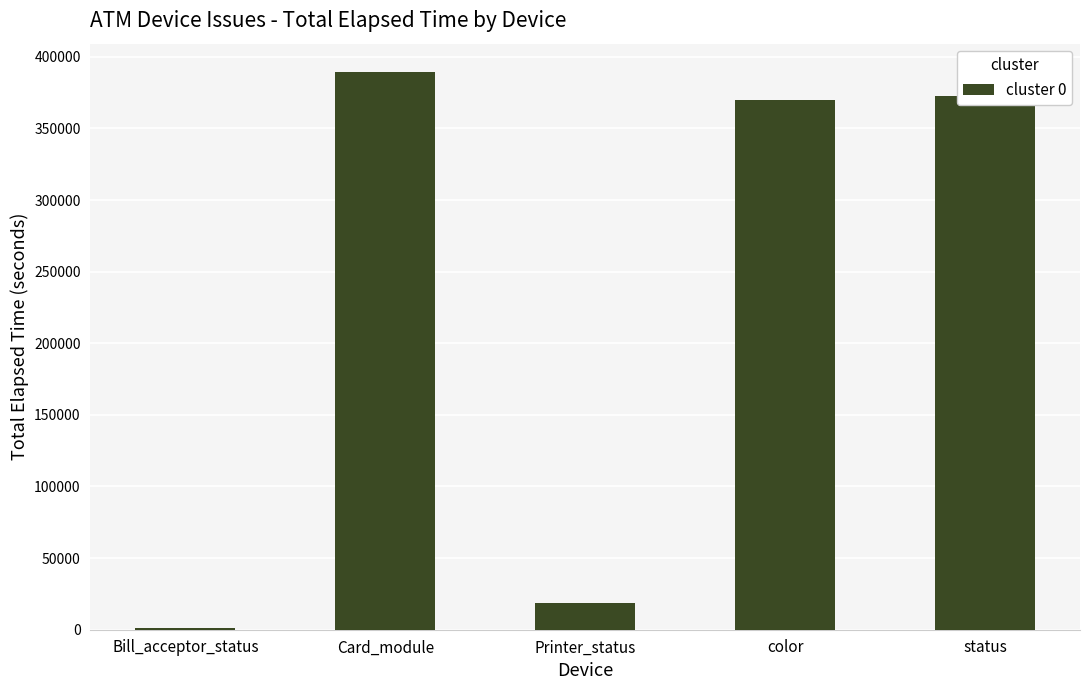

What is the change in value from Card_module to color?

-19641